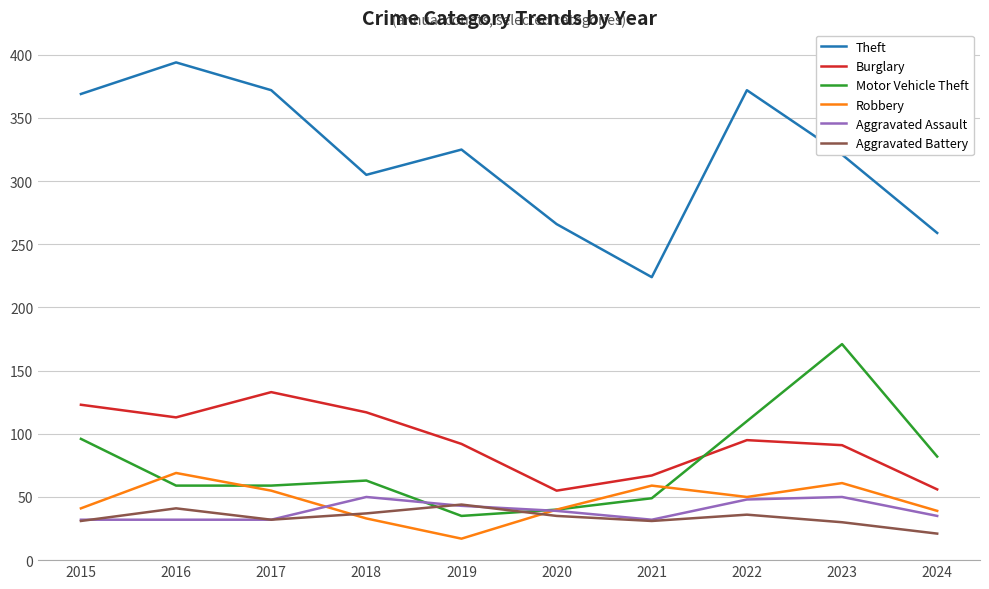

Between 2017 and 2018, which series saw the biggest shift?

Theft